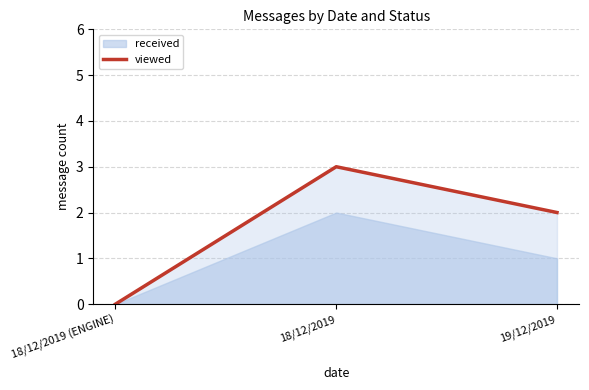

How many data points are above 2?

1